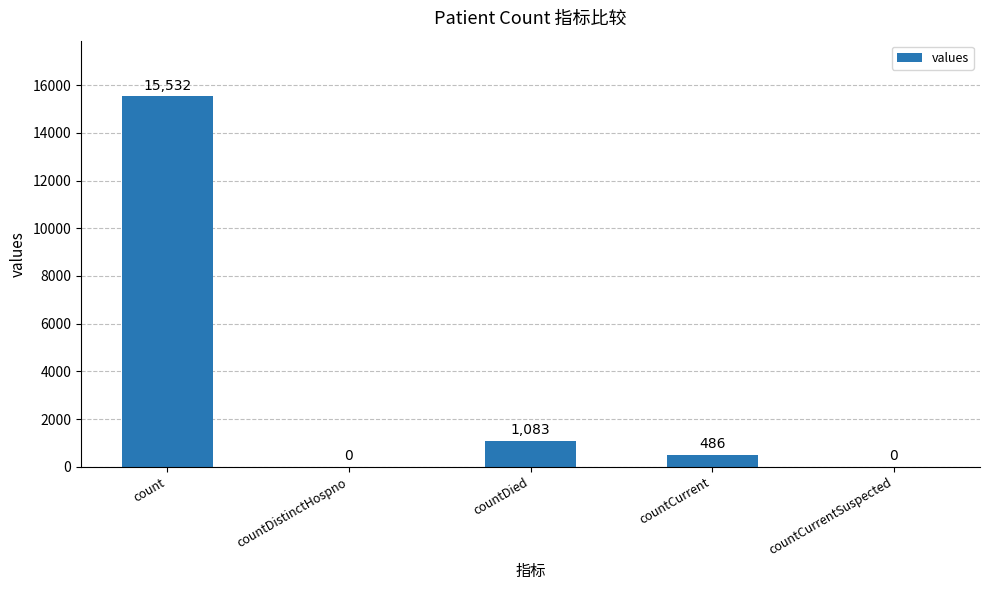

Which label corresponds to the largest value in the chart?

count